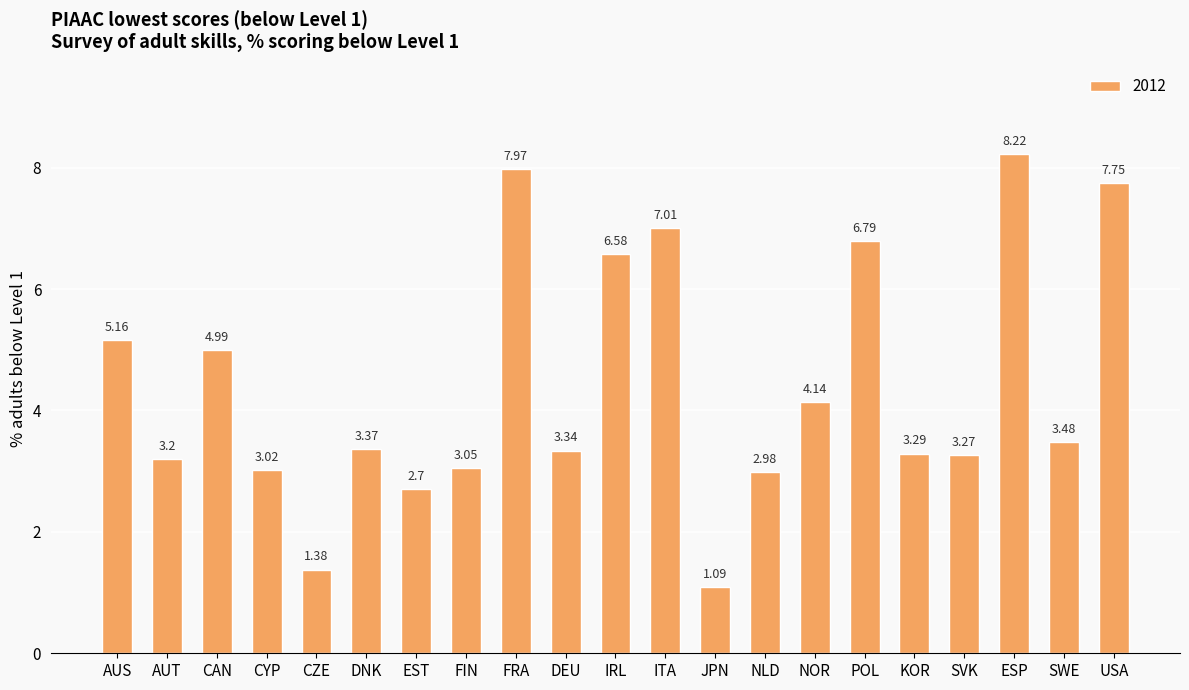

The value at POL is 10.0. True or false?

False